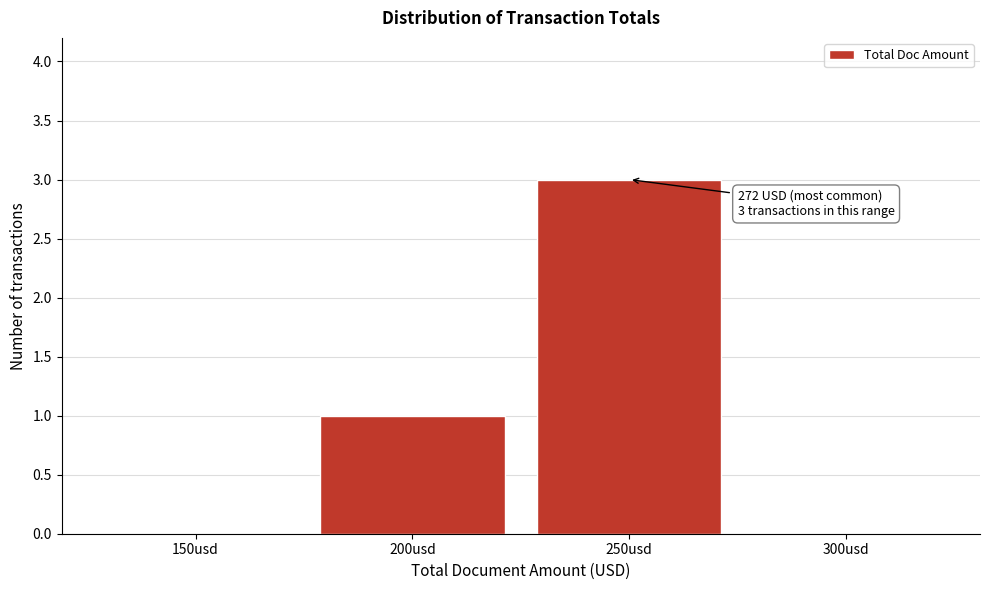

Reading left to right, what are all the values shown in this chart?

150usd=0	200usd=1	250usd=3	300usd=0